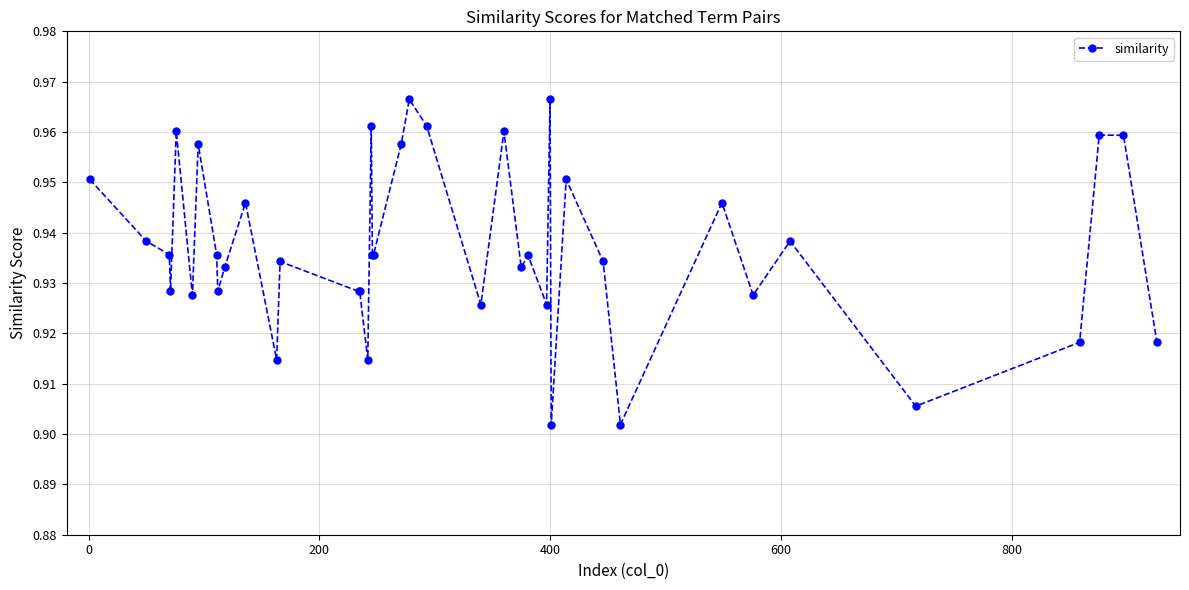

How many values are between 0 and 1?

40